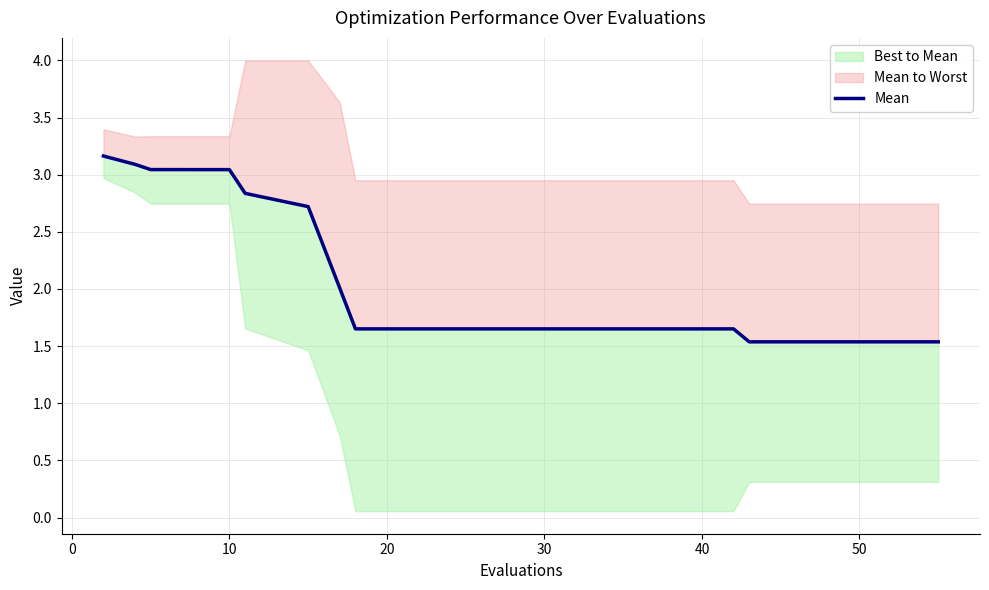

True or false: the data shows 1.1 at 9.

False